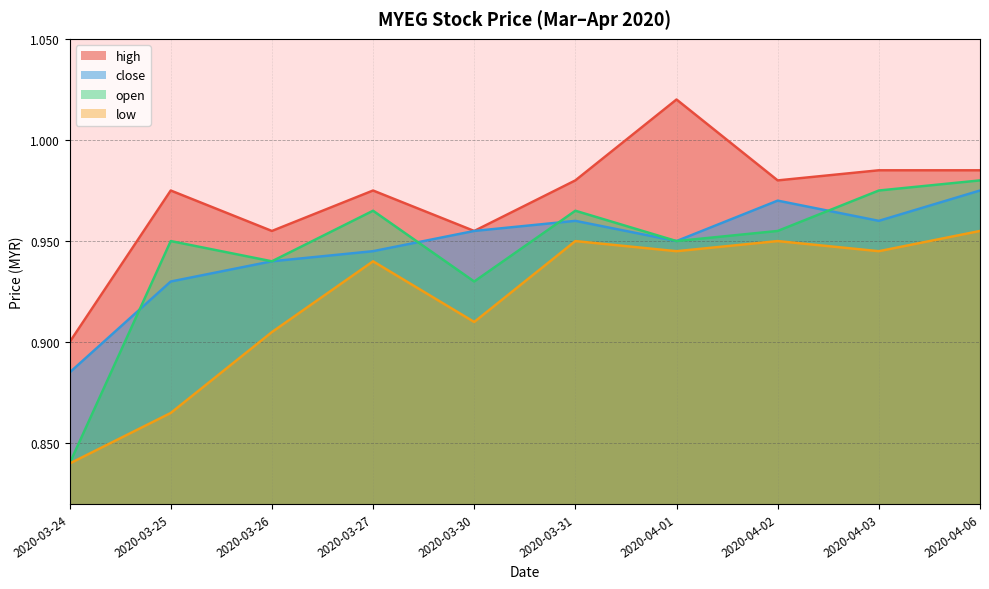

What is the label of the 3rd point from the right?

2020-04-02